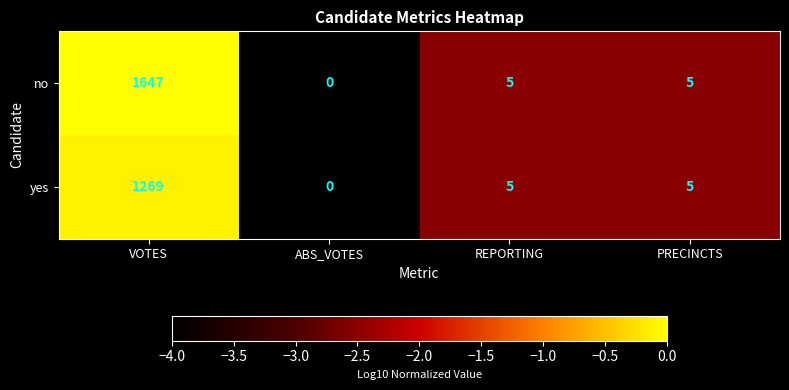

What is the average value of the yes series?

320